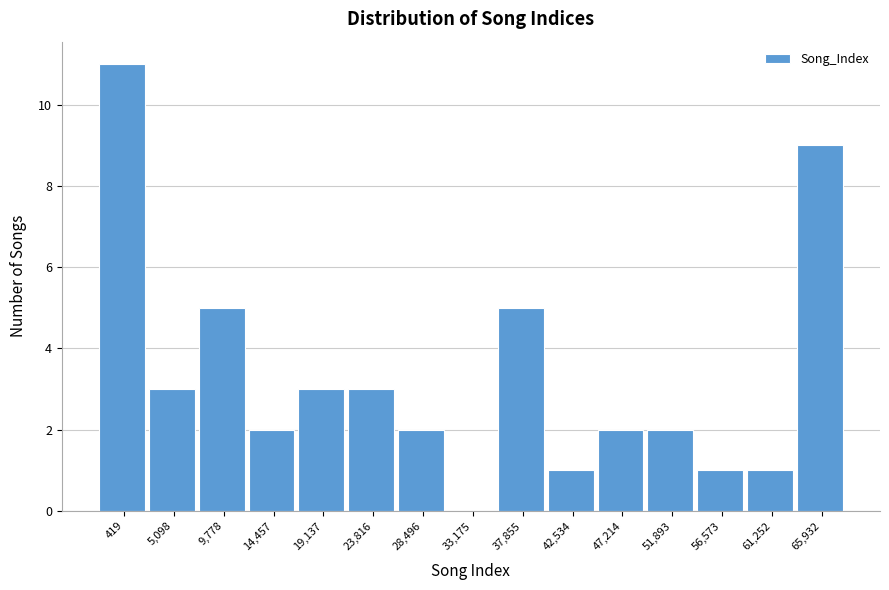

Reading left to right, list all the values displayed in this chart.

419=11	5,098=3	9,778=5	14,457=2	19,137=3	23,816=3	28,496=2	33,175=0	37,855=5	42,534=1	47,214=2	51,893=2	56,573=1	61,252=1	65,932=9